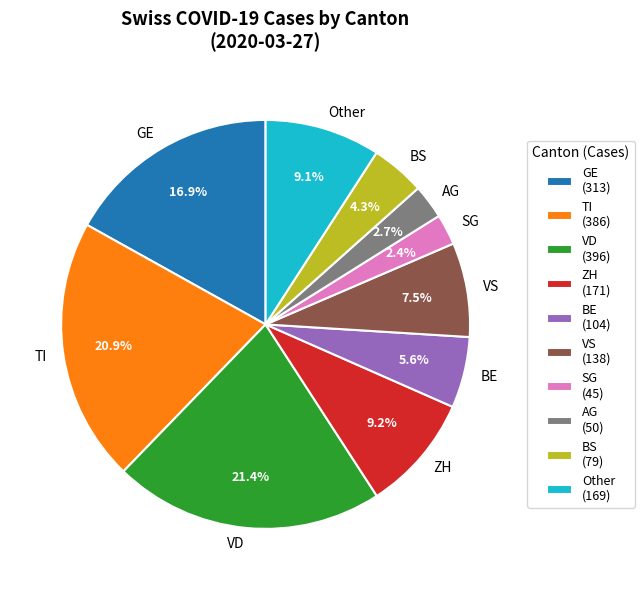

To the nearest percent, what is the difference between the largest and smallest slice percentages?

19%